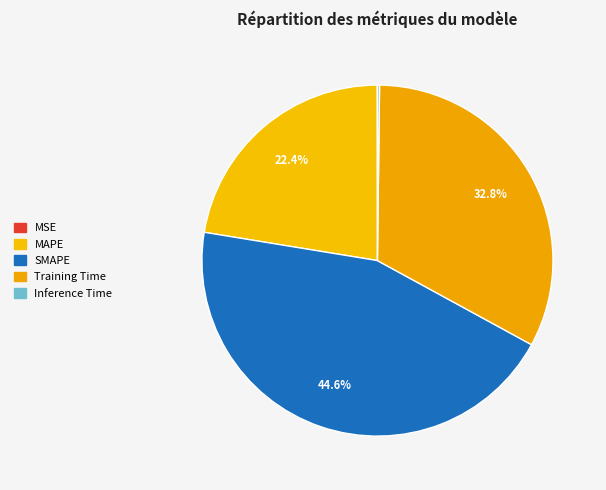

Between SMAPE and MAPE, which is larger?

SMAPE